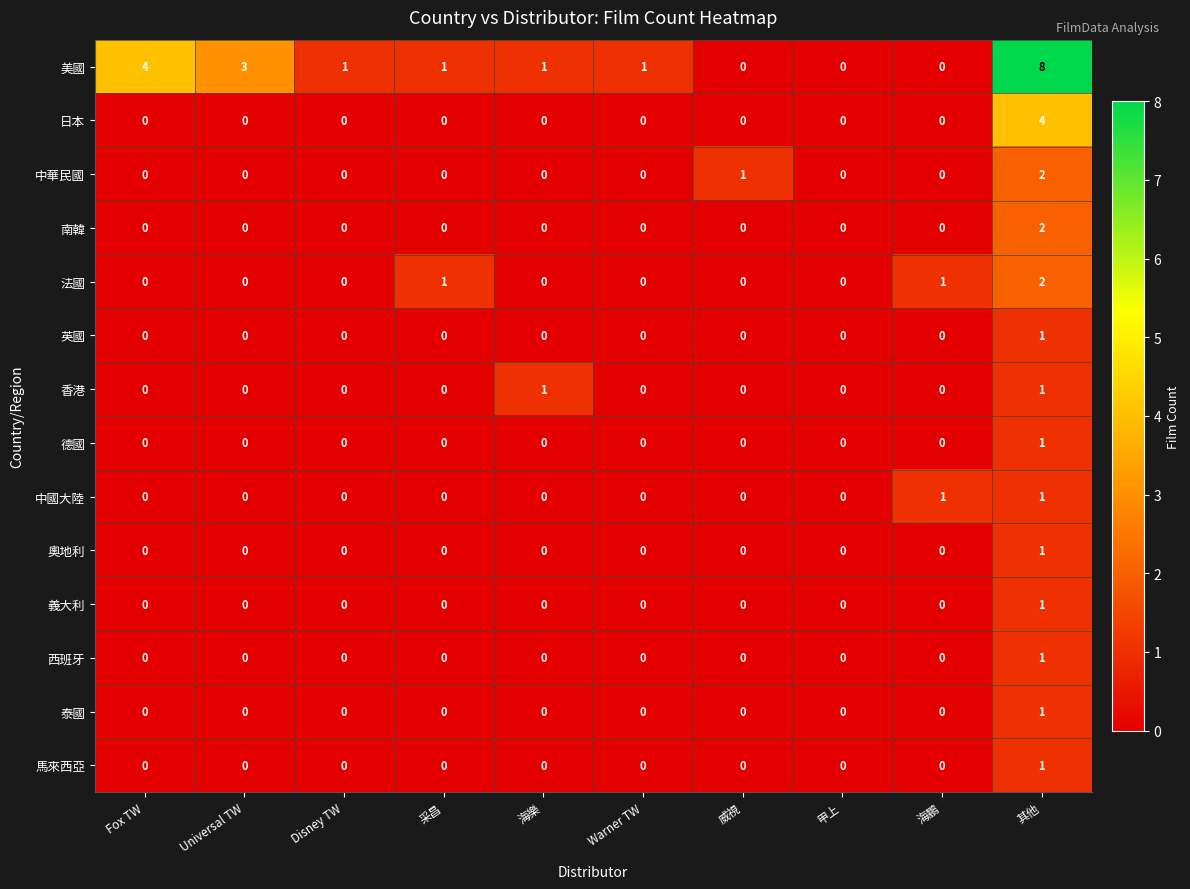

The 馬來西亞 series shows 0 at 威視. True or false?

True